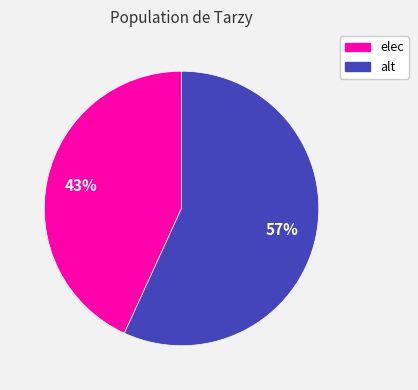

To the nearest percent, what portion does elec represent?

43%